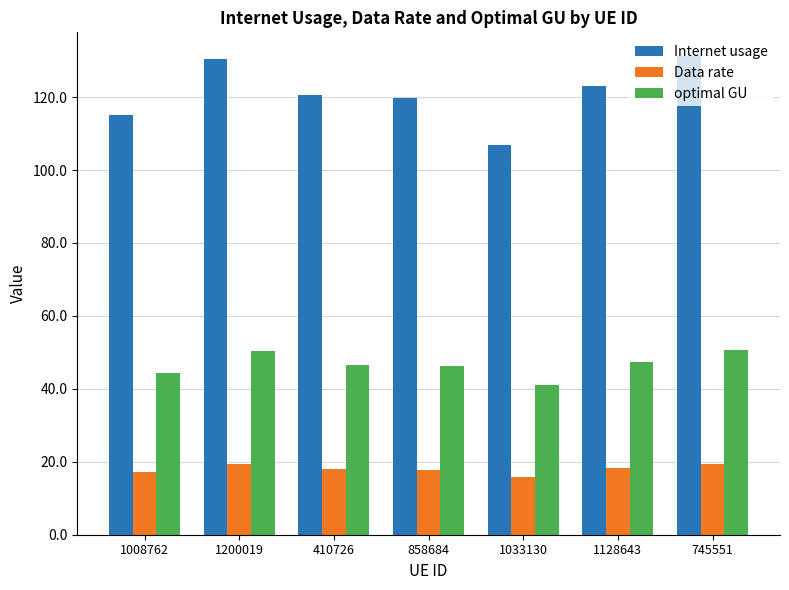

What is the lowest value of the optimal GU series?

41.2